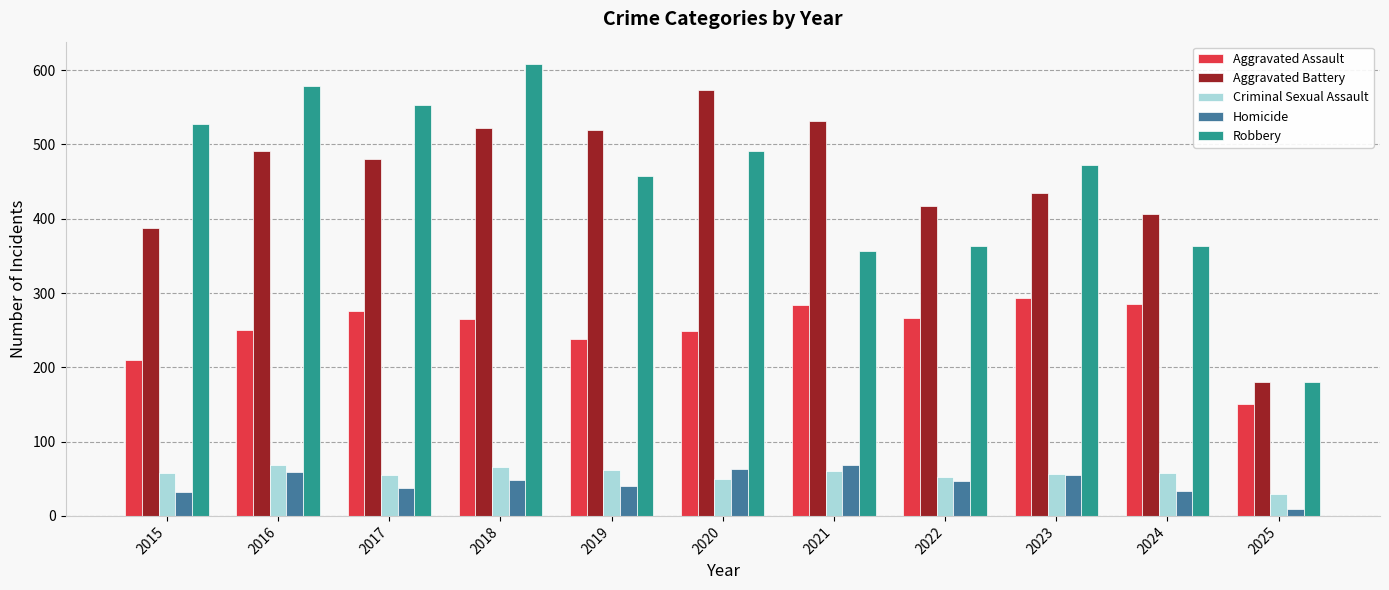

What is the sum of all Homicide values?

494